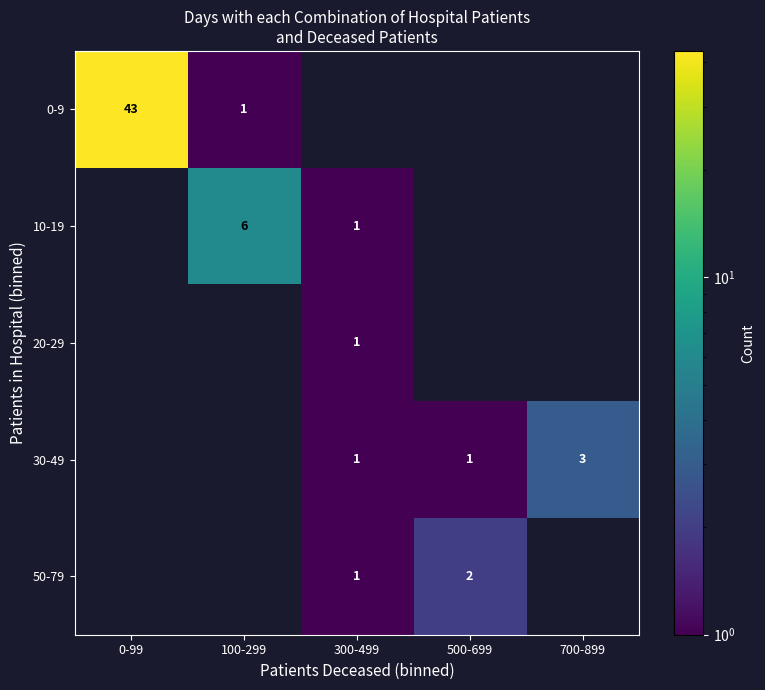

Is it true that 0-9 equals 0 at 100-299?

False